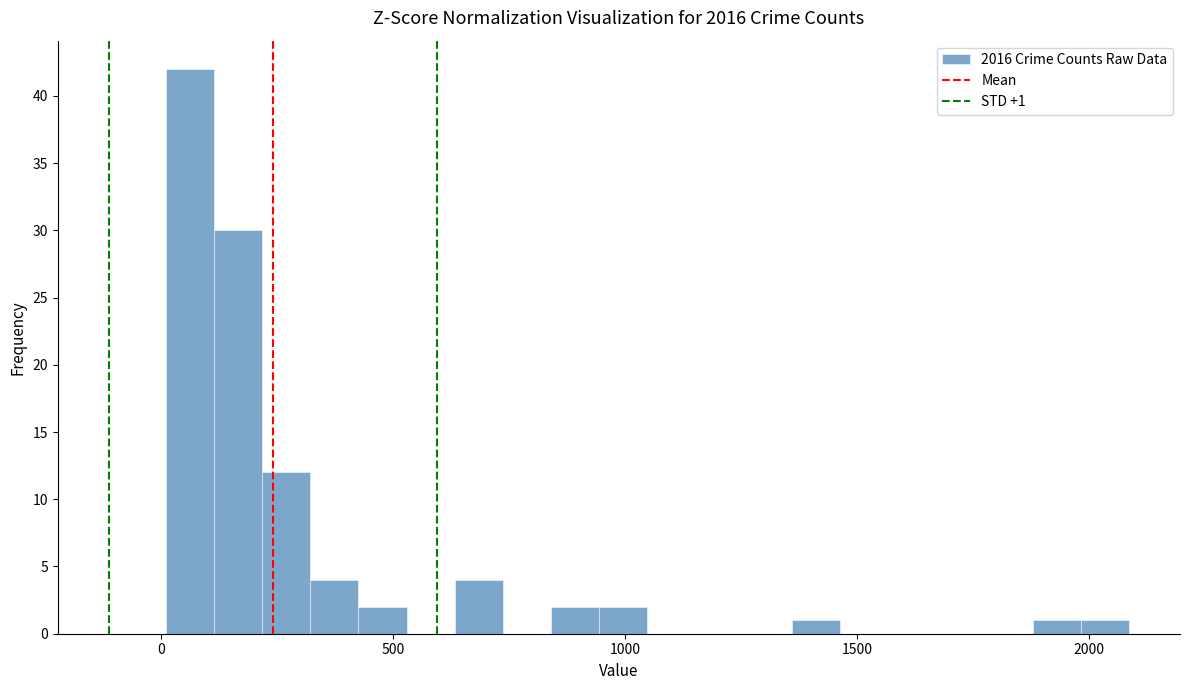

Around what value on the x-axis is the tallest bar? Give the approximate position of its centre, as read against the axis.

50